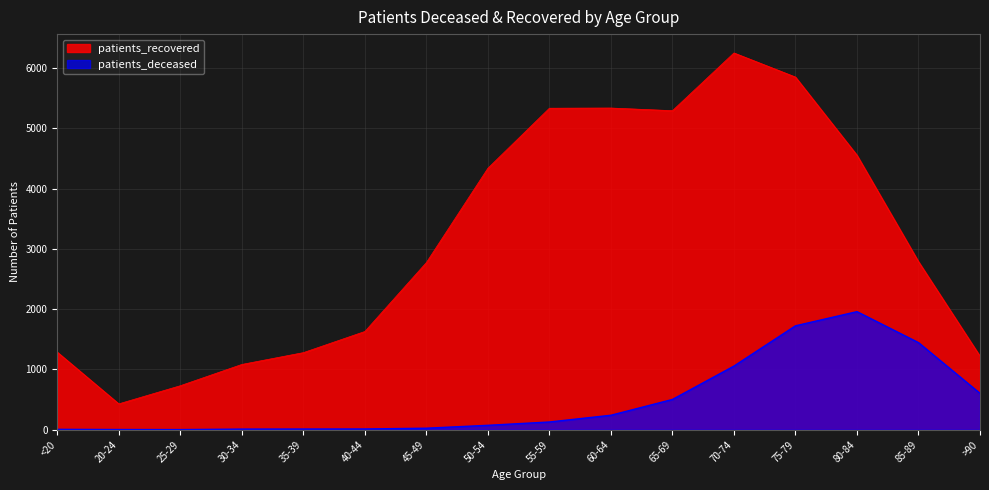

How many interior local peaks does the patients_recovered series have?

2